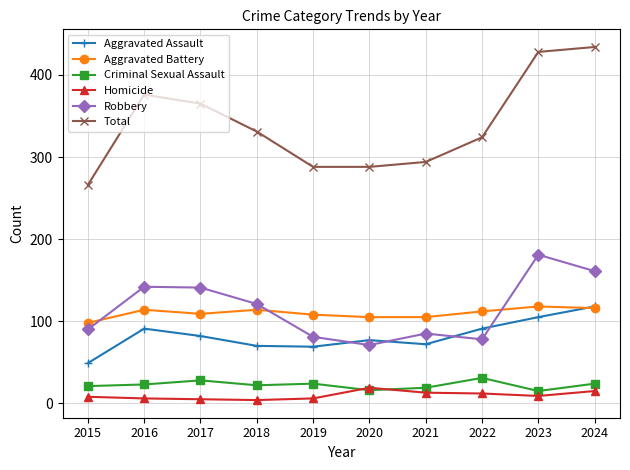

True or false: Total has more than 0 interior local peaks.

True